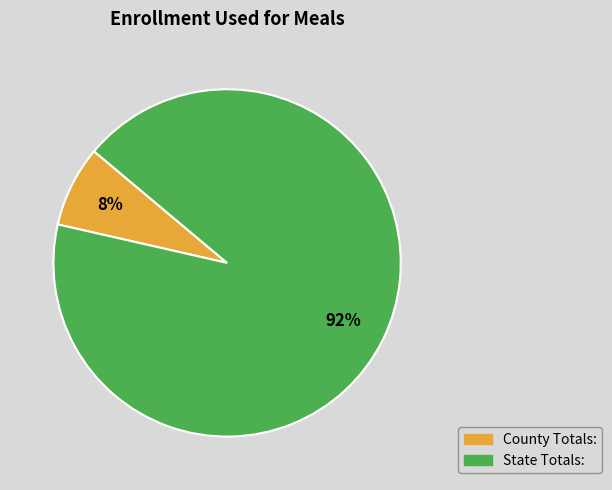

Is there any slice that represents more than half of the pie?

Yes